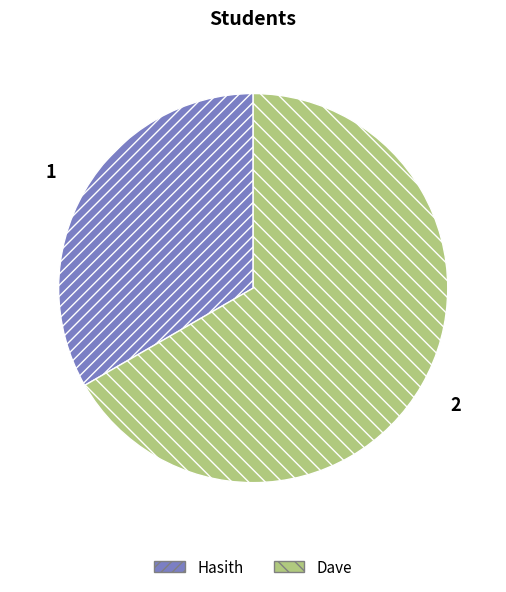

What is the majority slice?

Dave